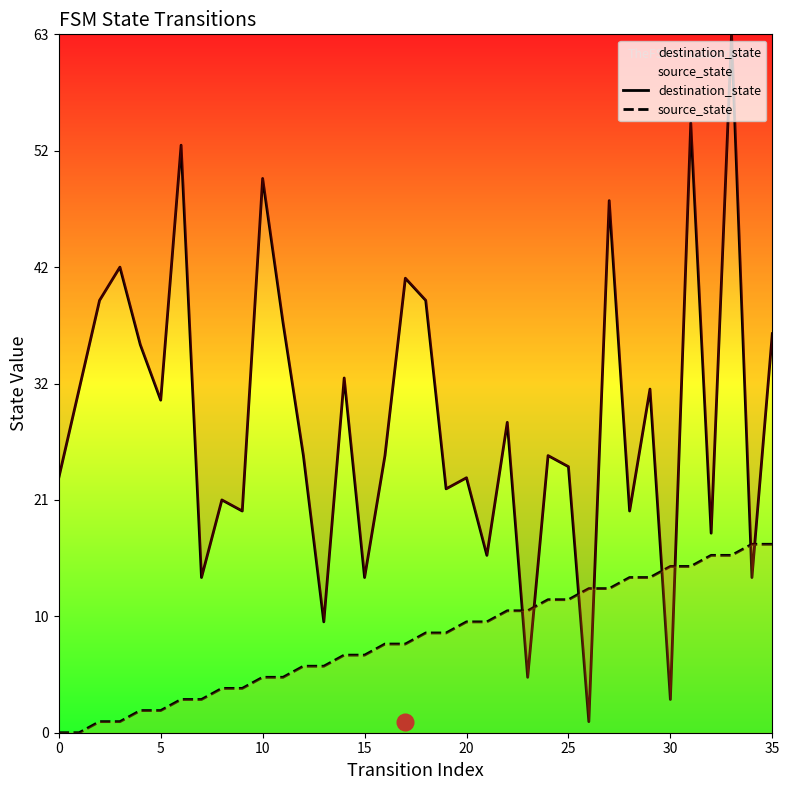

Rank the series by their maximum value, from lowest to highest.

source_state, destination_state